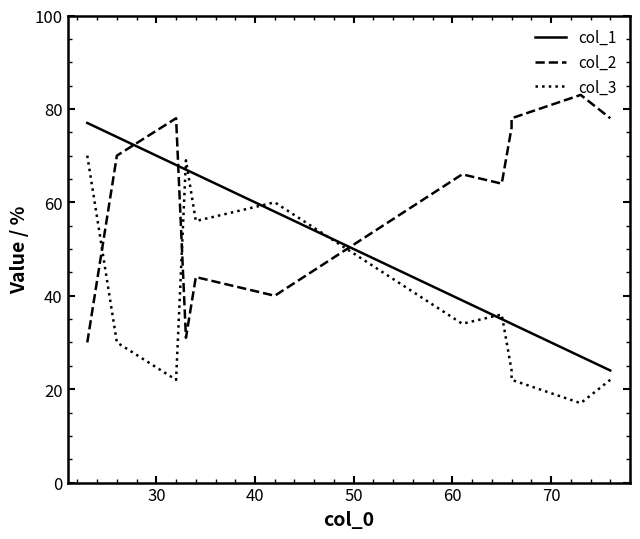

True or false: col_1 has more than 0 points higher than both neighbors.

False